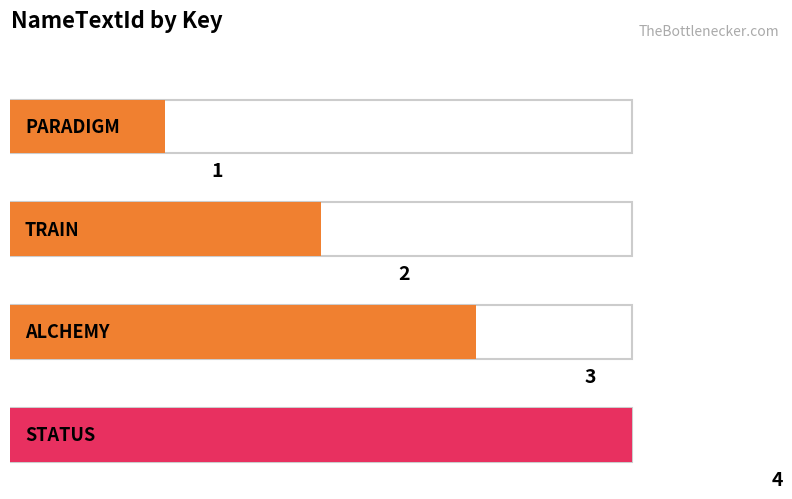

What is the greatest value displayed?

4